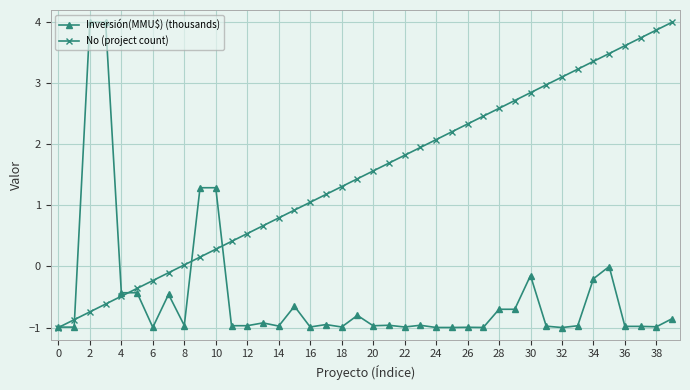

Rank the series by their average value, from highest to lowest.

No (project count), Inversión(MMU$) (thousands)